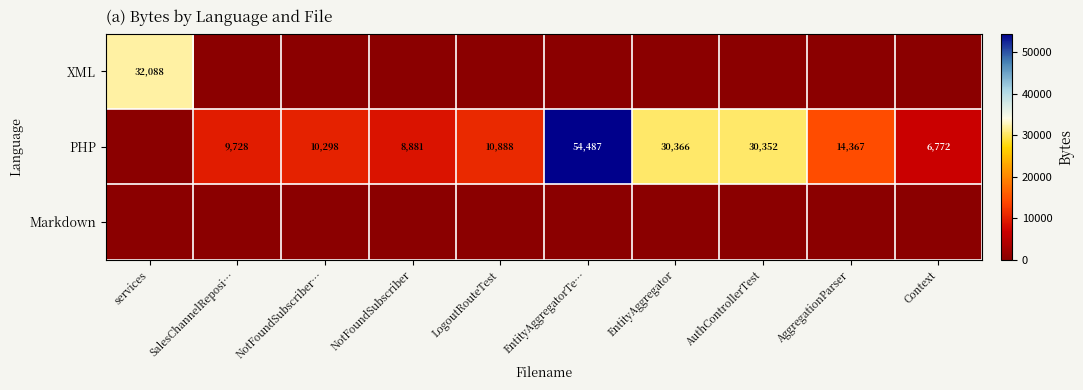

Is it true that PHP equals 15579 at NotFoundSubscriber?

False